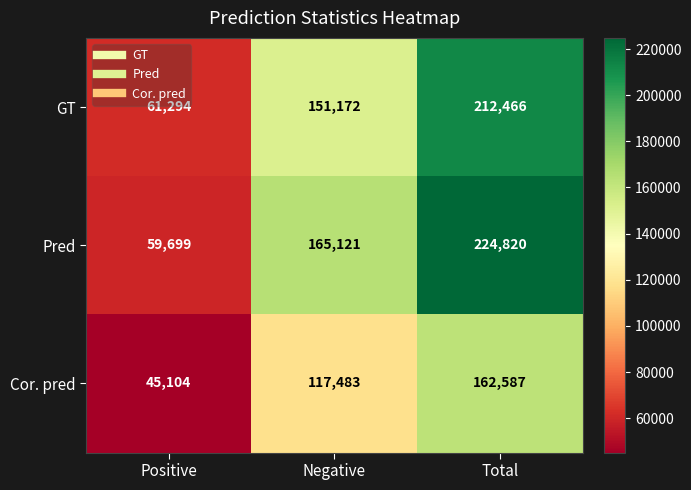

What is the highest value of the GT series?

212466